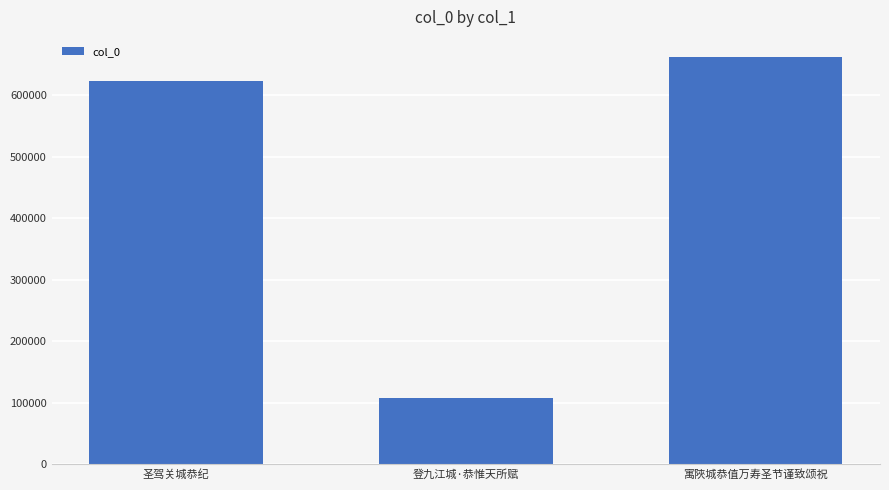

The value at 登九江城·恭惟天所赋 is 43287. True or false?

False